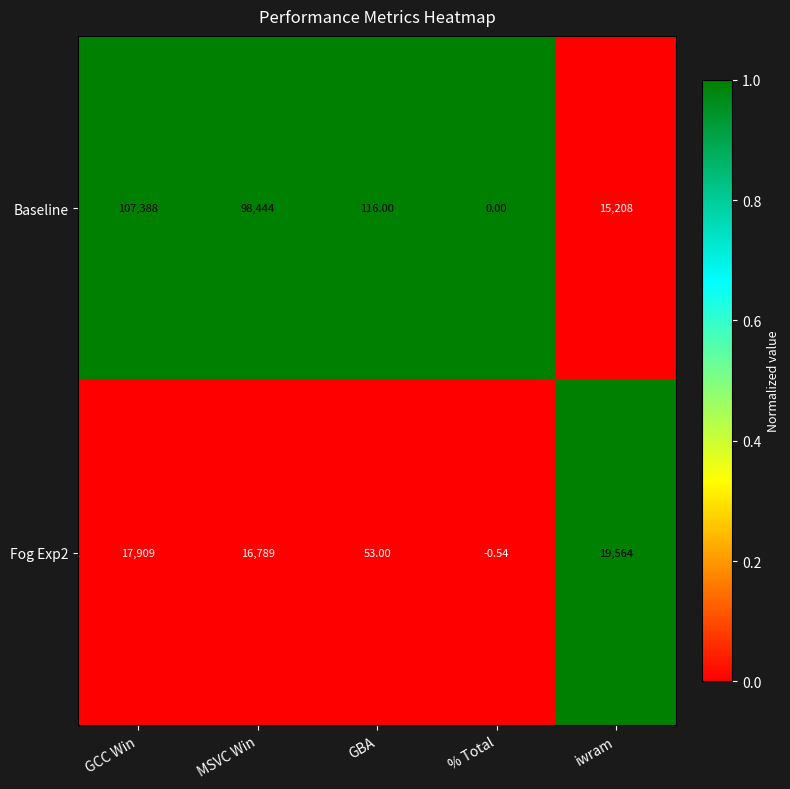

Which series has the largest range (max minus min)?

Baseline